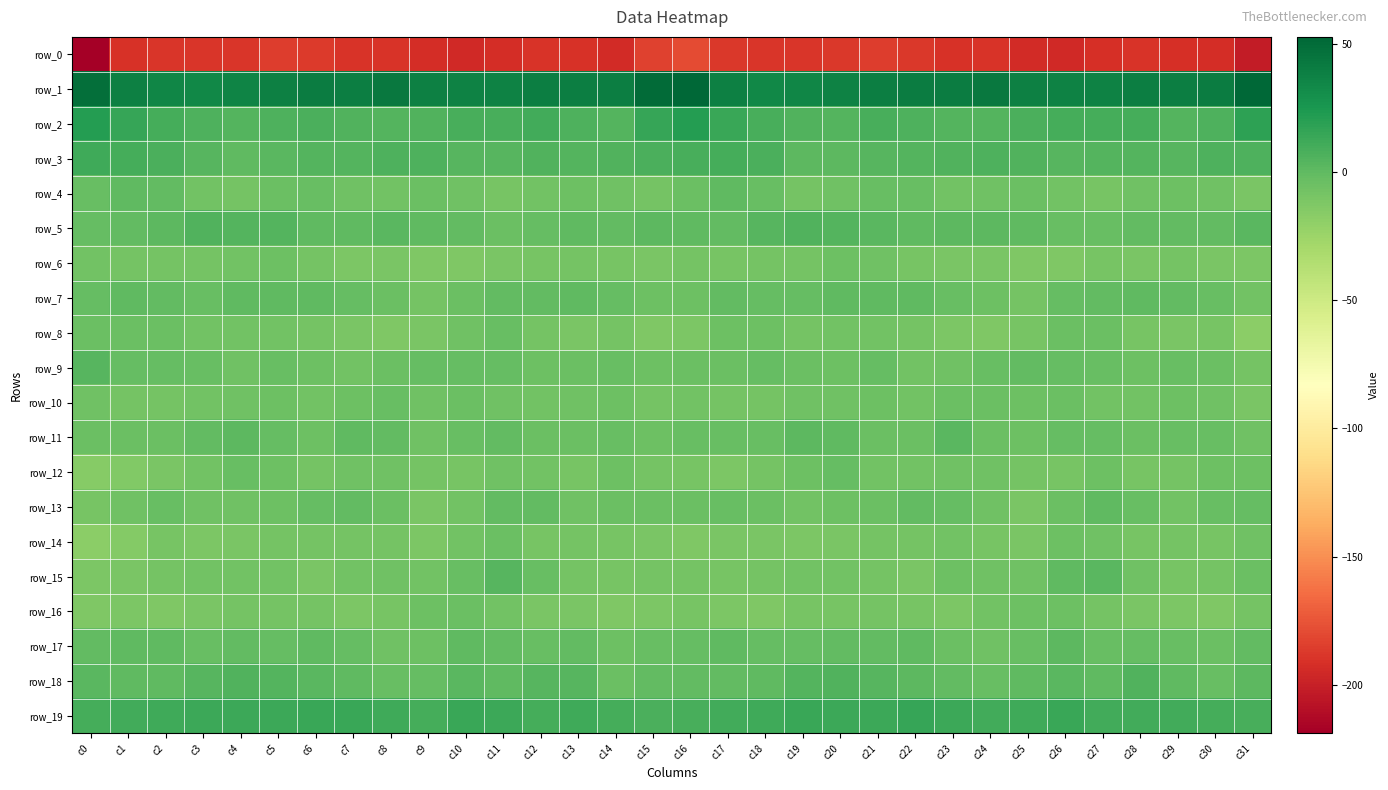

The value of row_1 at c27 is 56.7. True or false?

False